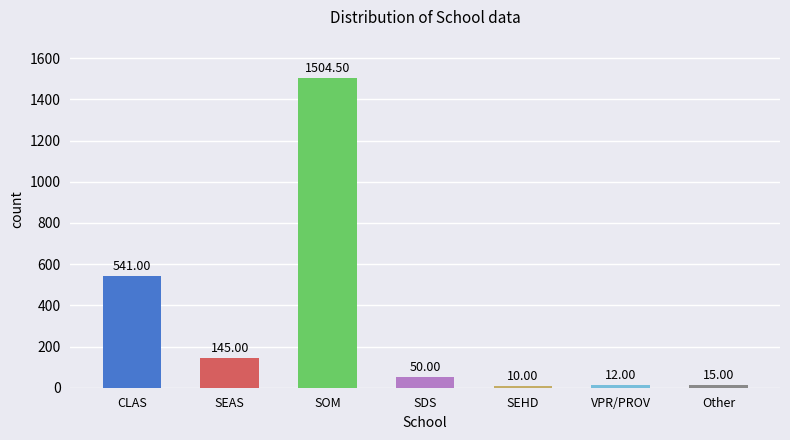

Between SOM and VPR/PROV, which is larger?

SOM